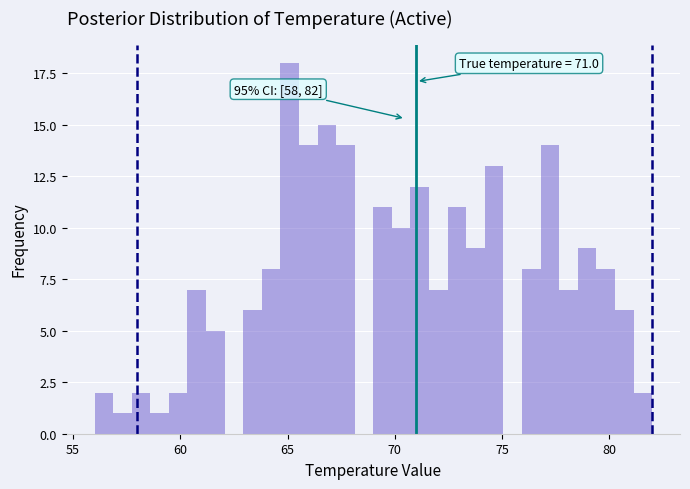

Read against the x-axis, roughly where is the centre of the tallest bar?

65.0